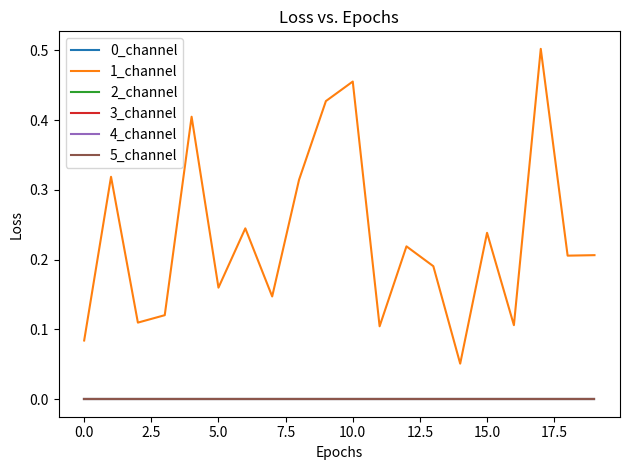

Does the chart have visible grid lines?

No